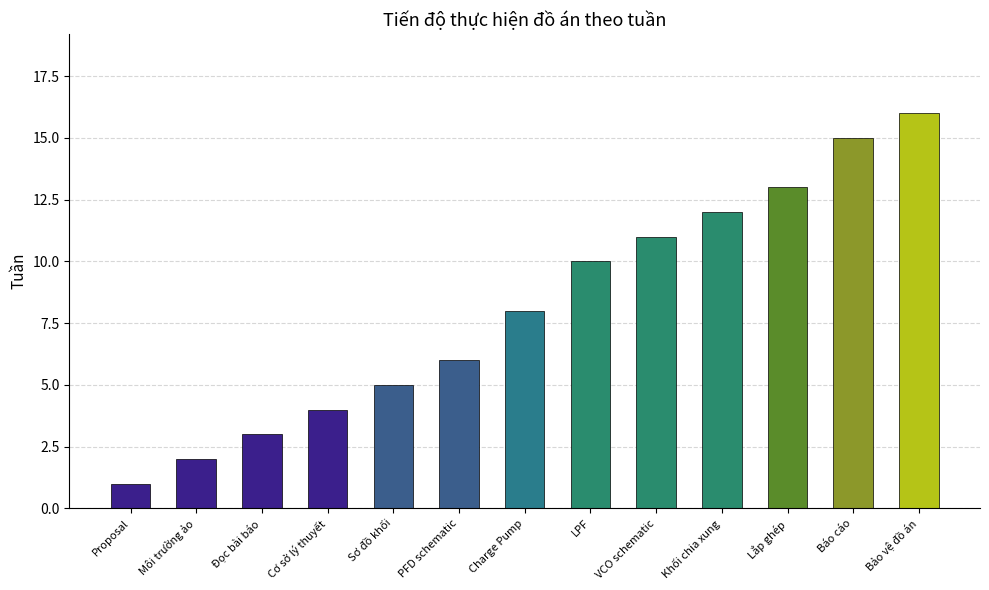

How many categories are shown in the chart?

13